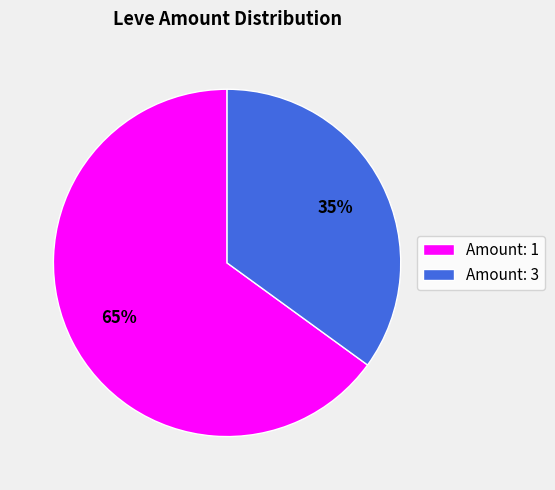

True or false: Amount: 1 accounts for 65% of the total.

True